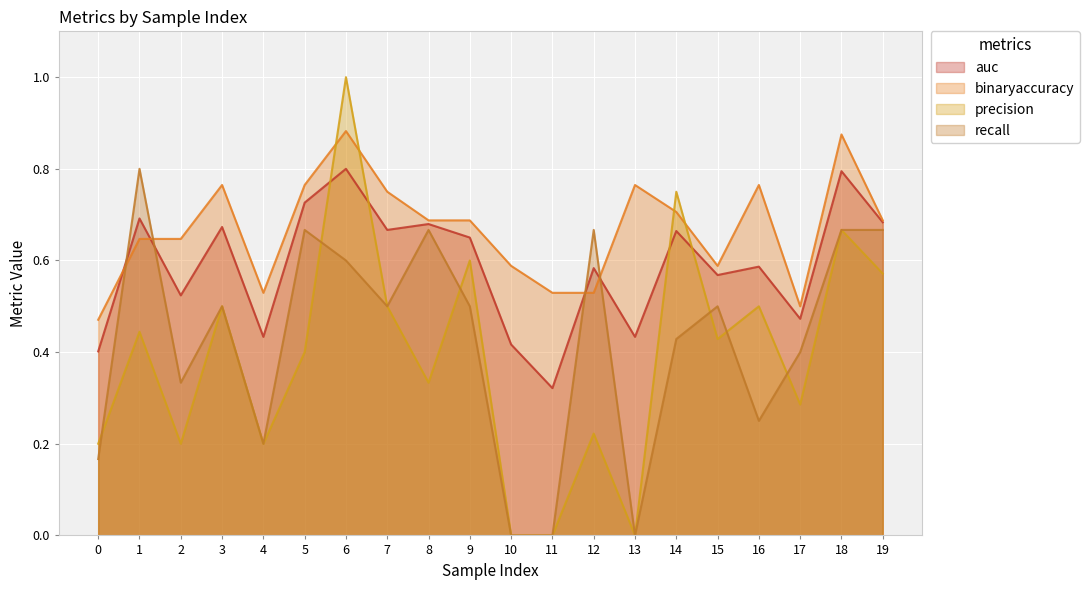

The precision series shows 0.2 at 12. True or false?

True